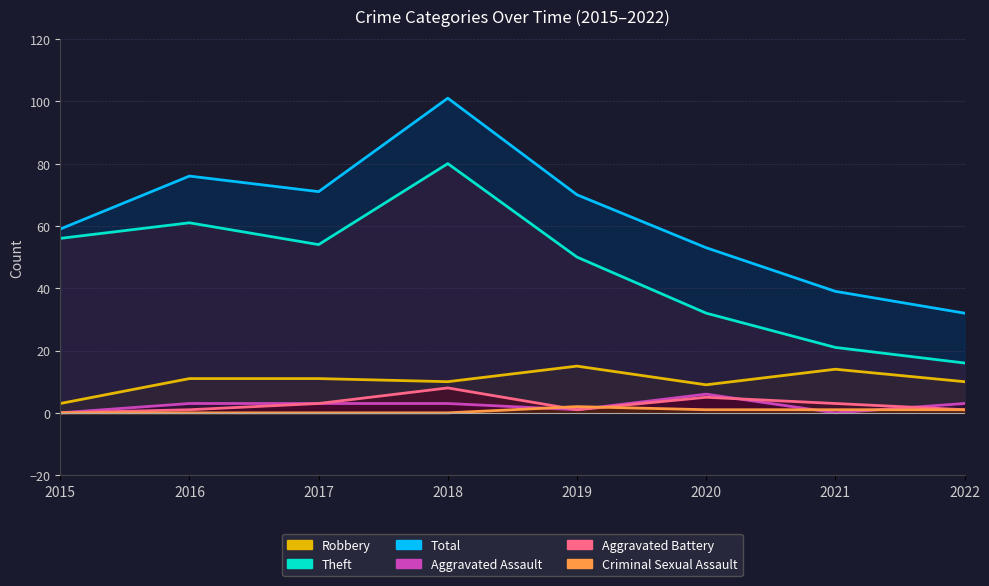

At how many categories does at least one series exceed 93?

1